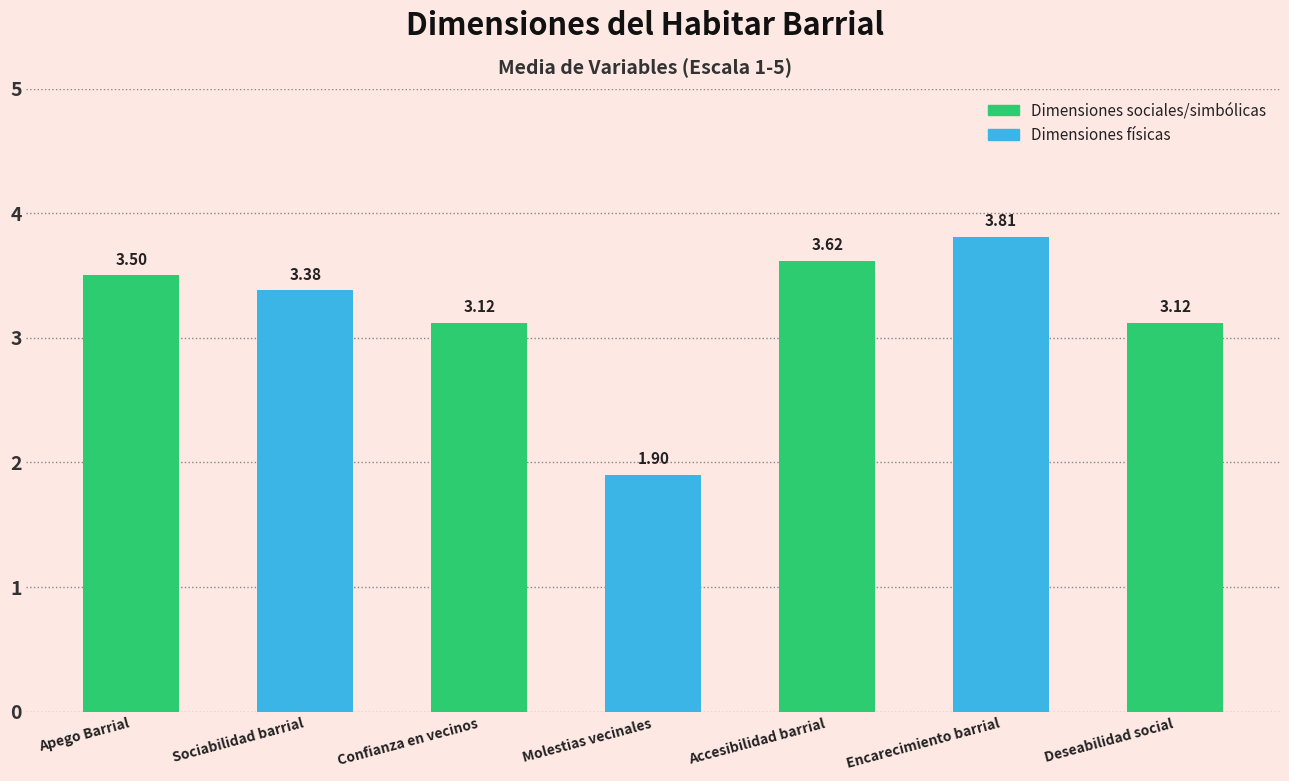

What is the smallest value displayed?

1.9